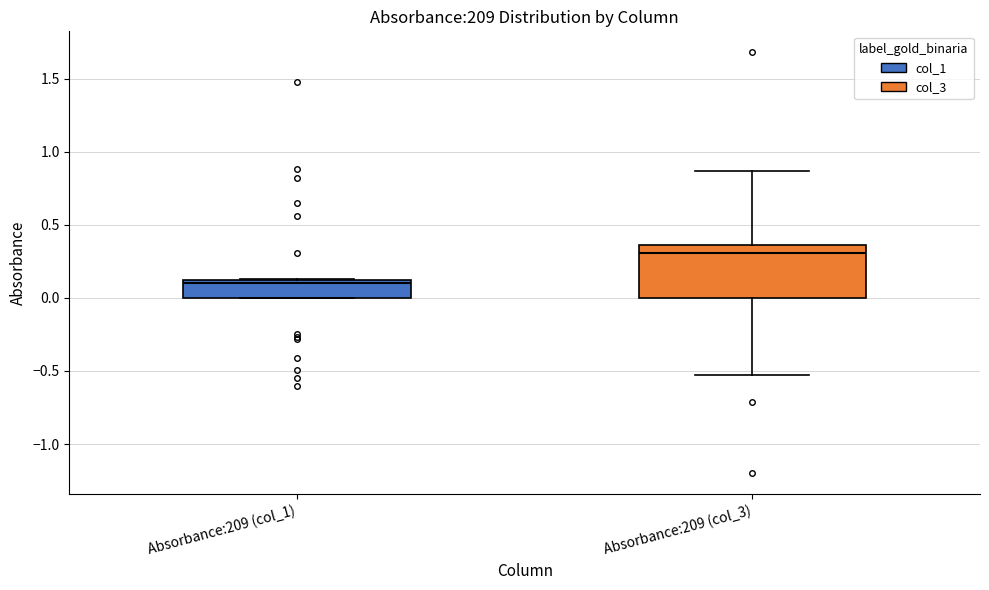

Comparing the boxes themselves (not the whiskers), which one is the tallest?

Absorbance:209 (col_3)